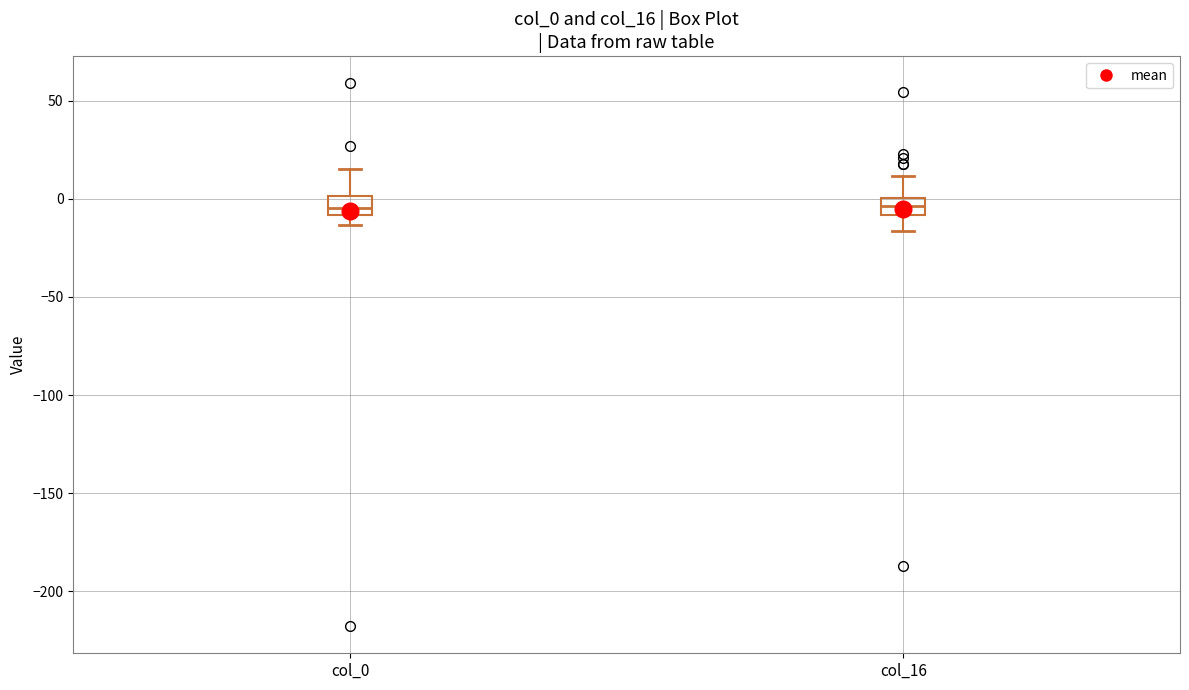

Where is the upper edge of the box for col_0 on the y-axis? The values are not printed on the chart, so give them approximately, as read against the axis.

0